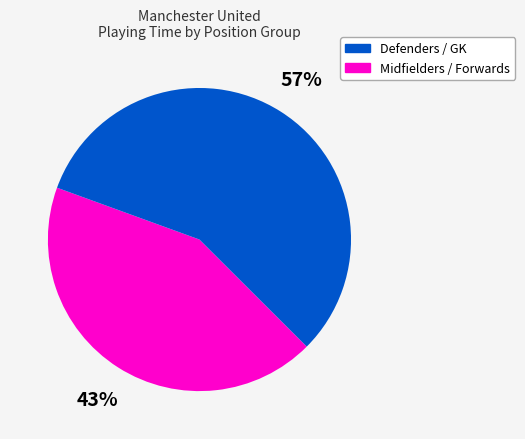

To the nearest percent, what is the difference between the largest and smallest slice percentages?

14%